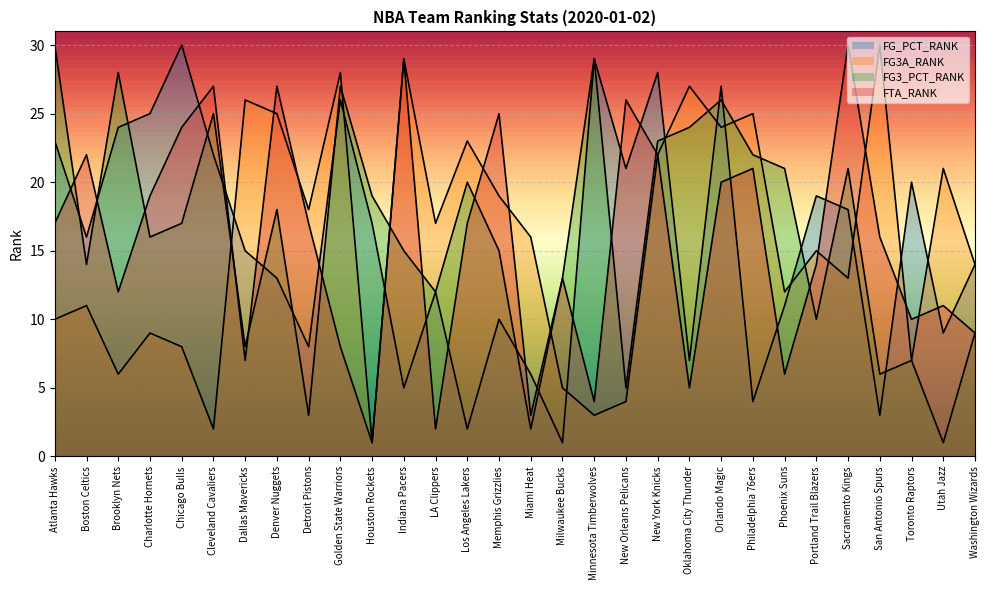

True or false: FG3_PCT_RANK and FTA_RANK cross at least once.

True